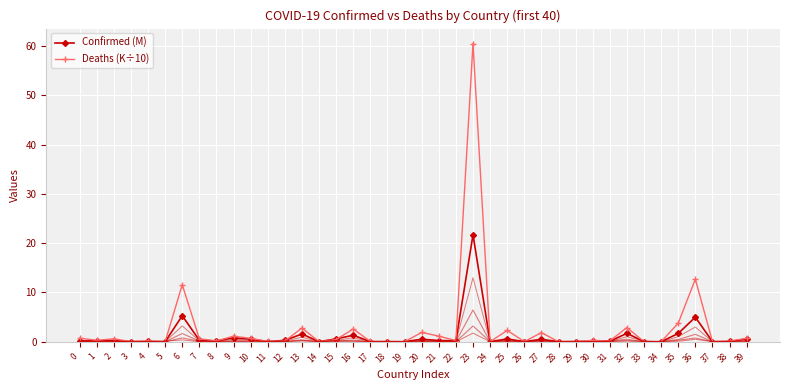

At which category is the sum across all series the highest?

23